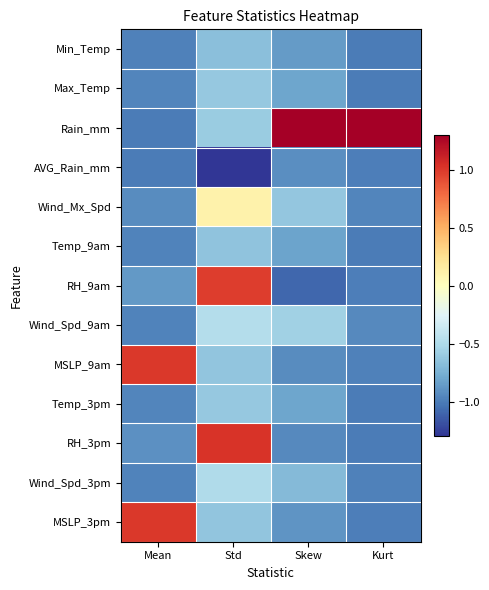

Which label corresponds to the smallest value in the chart?

Std